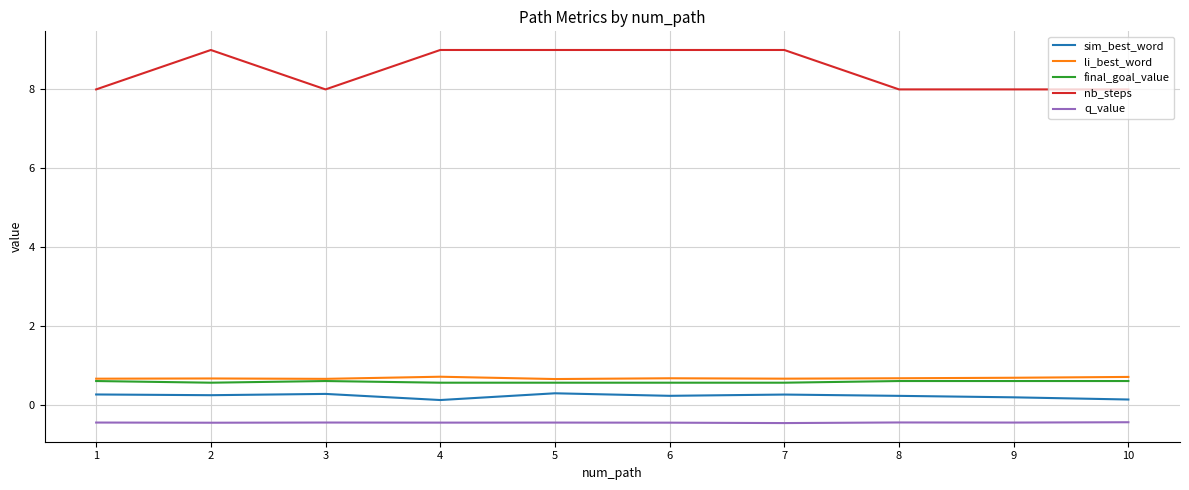

What is the sum of all final_goal_value values?

5.8